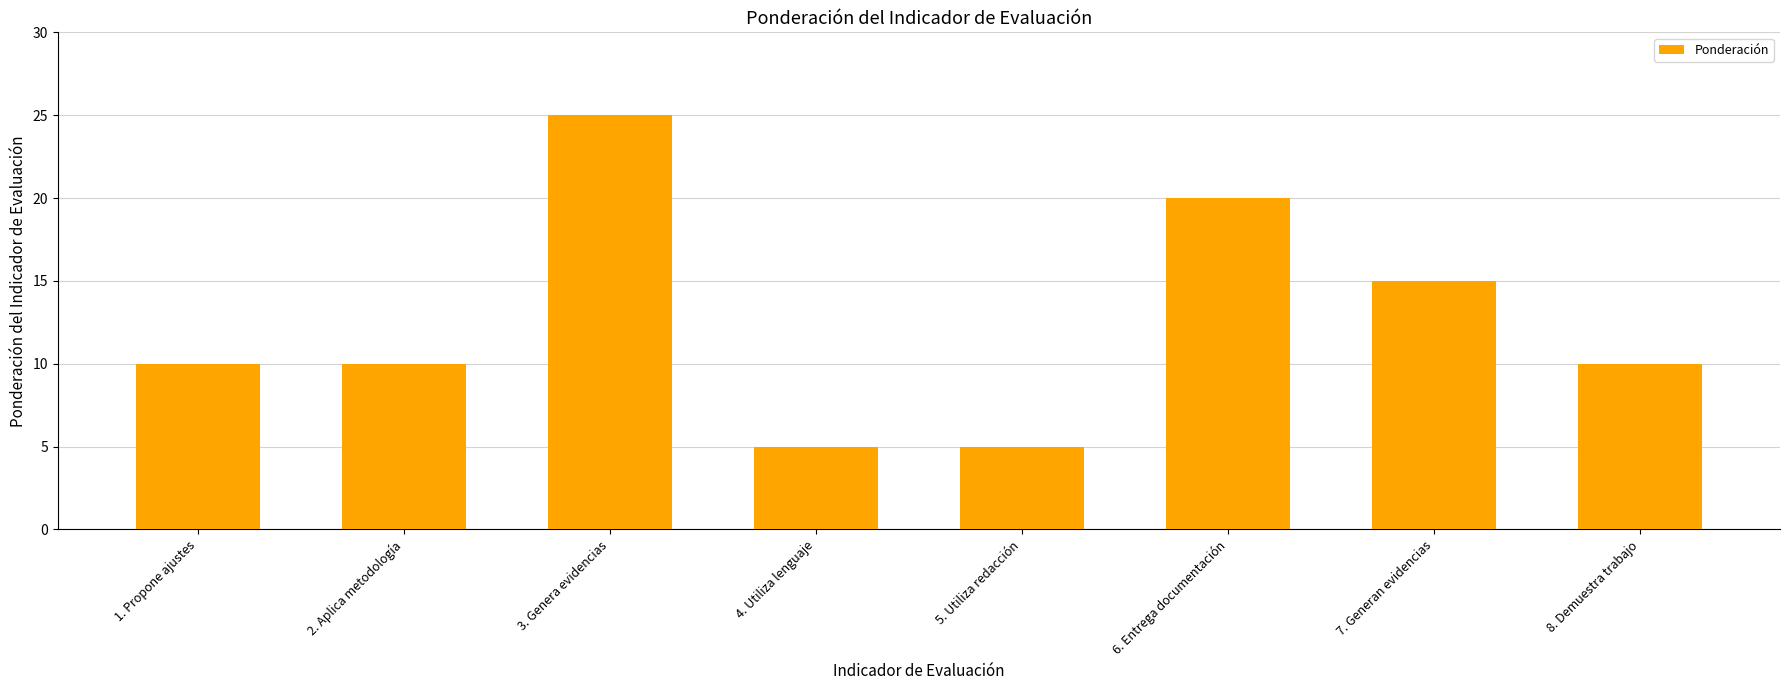

What is the label of the 1st bar from the left?

1. Propone ajustes